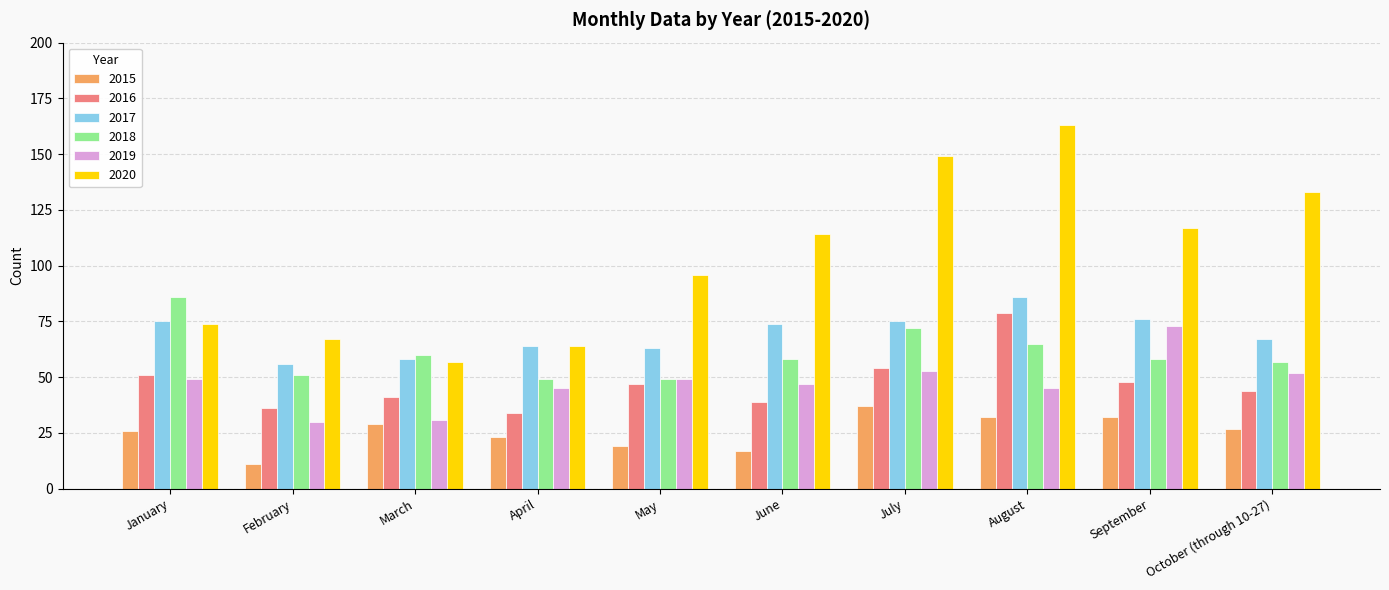

The 2015 series shows 37 at July. True or false?

True